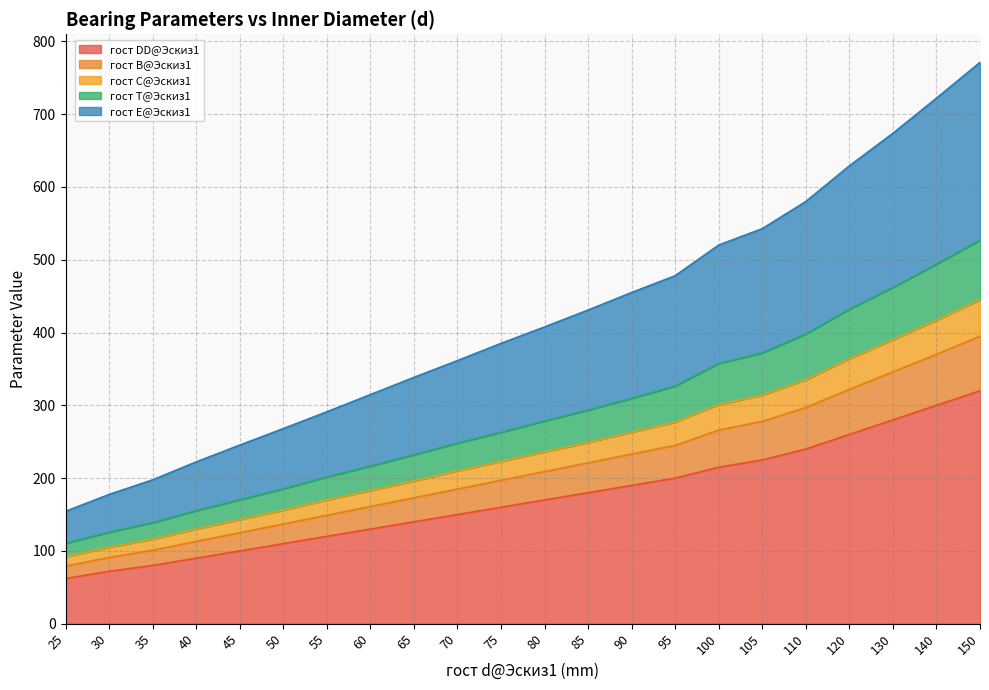

Does the chart have visible grid lines?

Yes